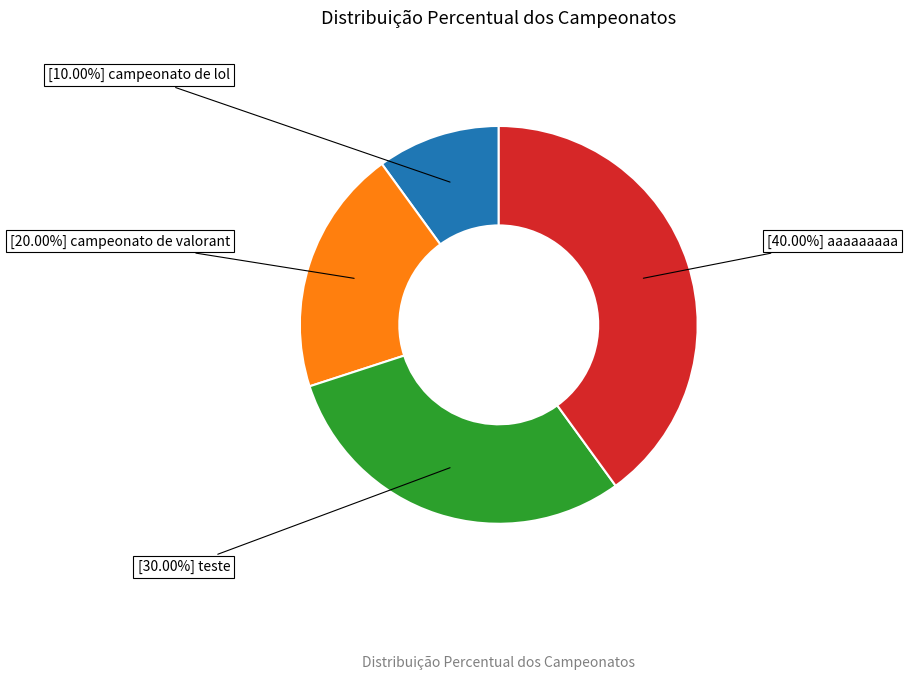

Does any single category account for the majority?

No